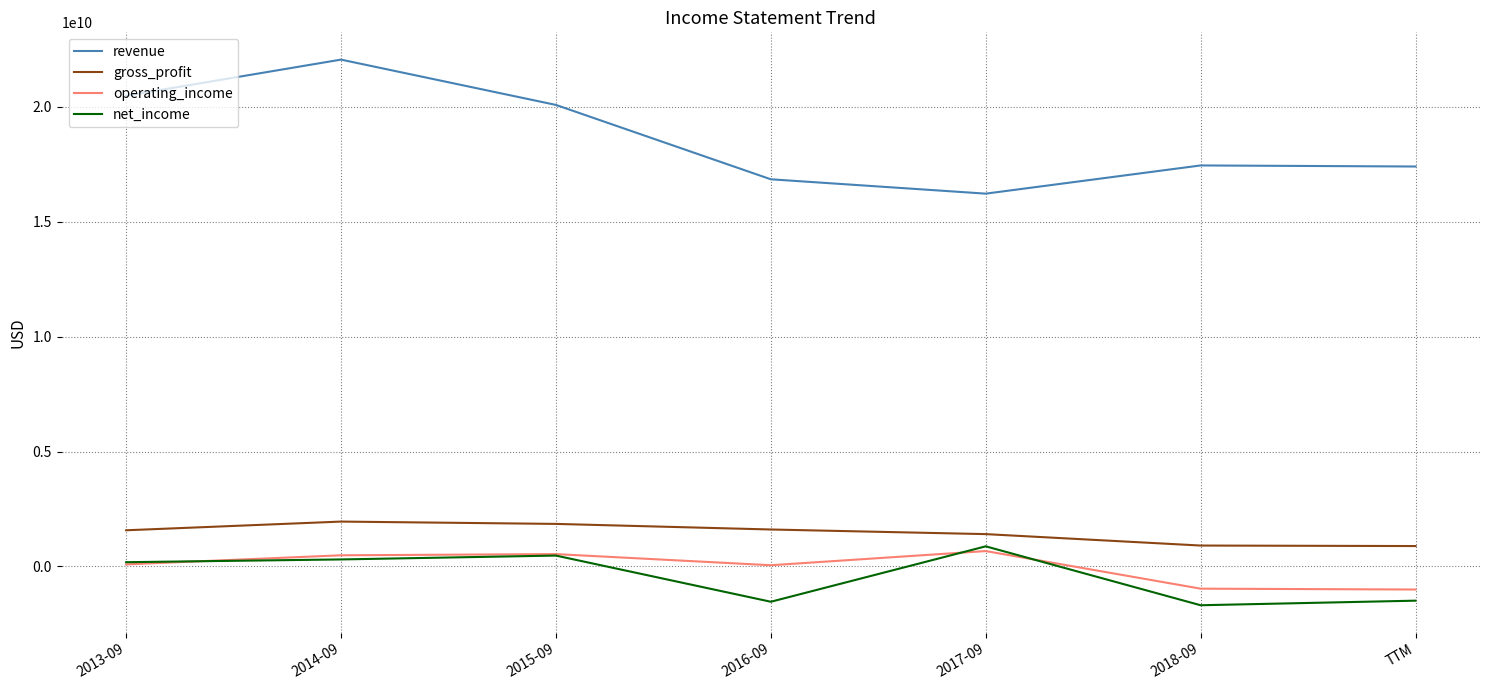

Which series has the widest spread of values?

revenue